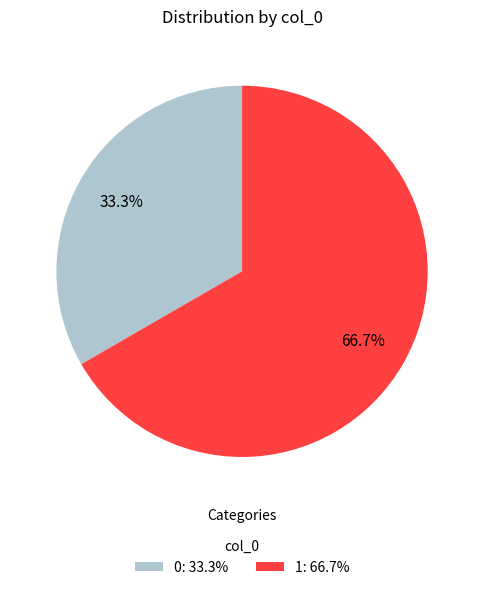

Does 0 represent more than half of the total?

No